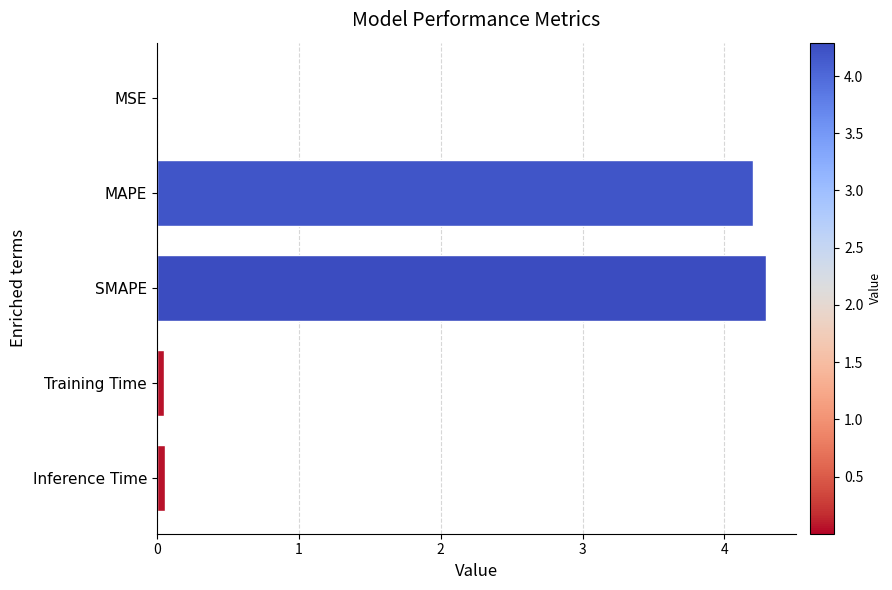

What is the sum of all values?

8.6